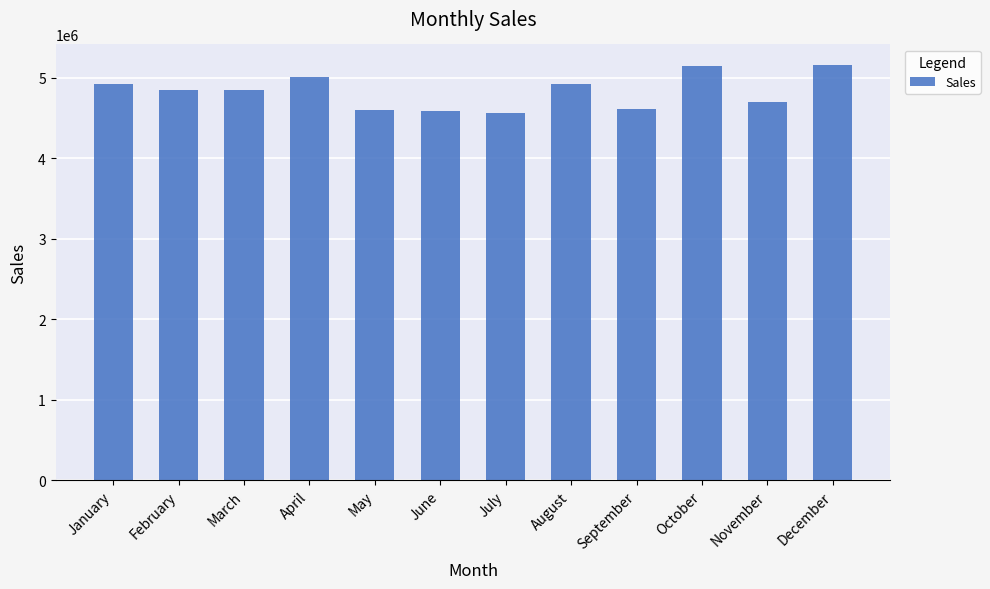

What value does the data have at May, to the nearest 100?

4597200